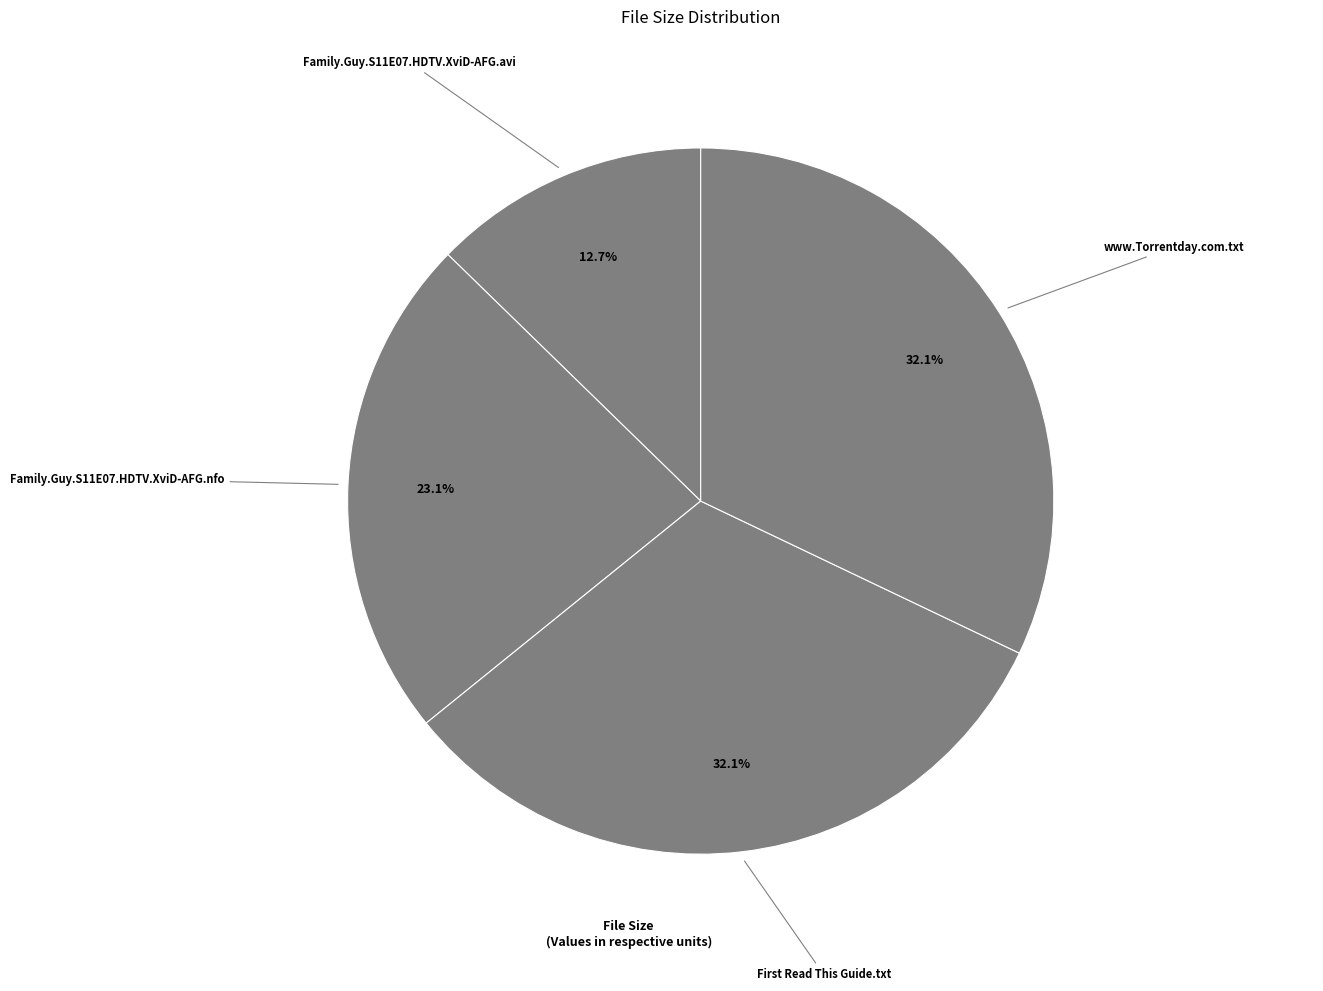

Count the number of slices in the pie.

4